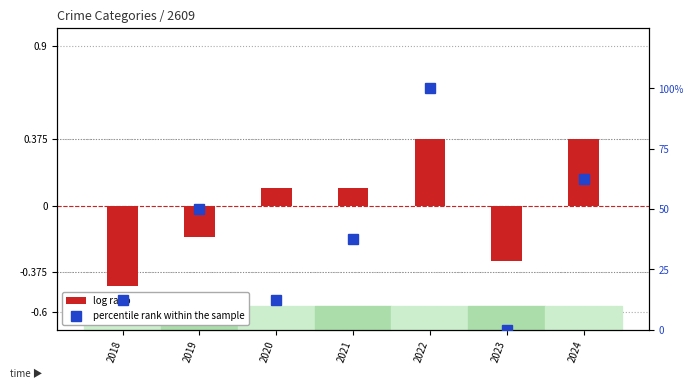

What are all the series names shown in the legend?

log ratio, percentile rank within the sample